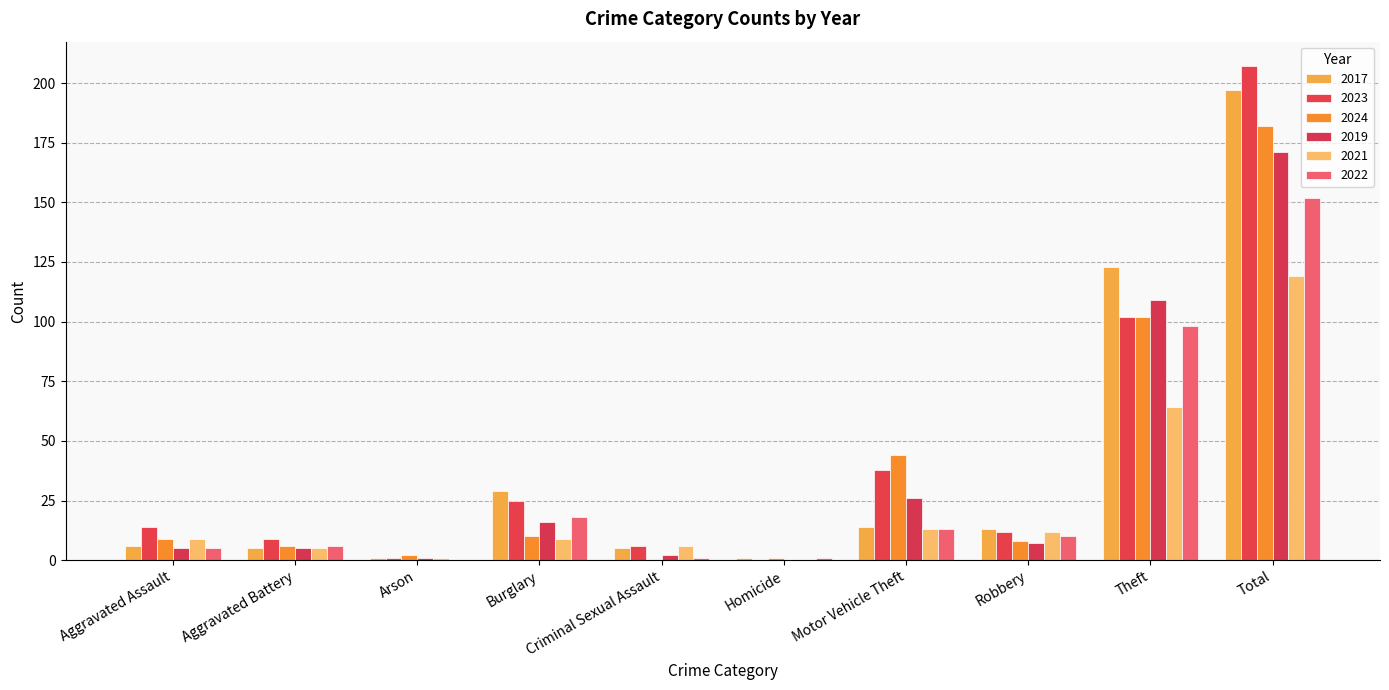

Reading left to right, what are all the values shown in this chart?

2017: 6	5	1	29	5	1	14	13	123	197
2023: 14	9	1	25	6	0	38	12	102	207
2024: 9	6	2	10	0	1	44	8	102	182
2019: 5	5	1	16	2	0	26	7	109	171
2021: 9	5	1	9	6	0	13	12	64	119
2022: 5	6	0	18	1	1	13	10	98	152